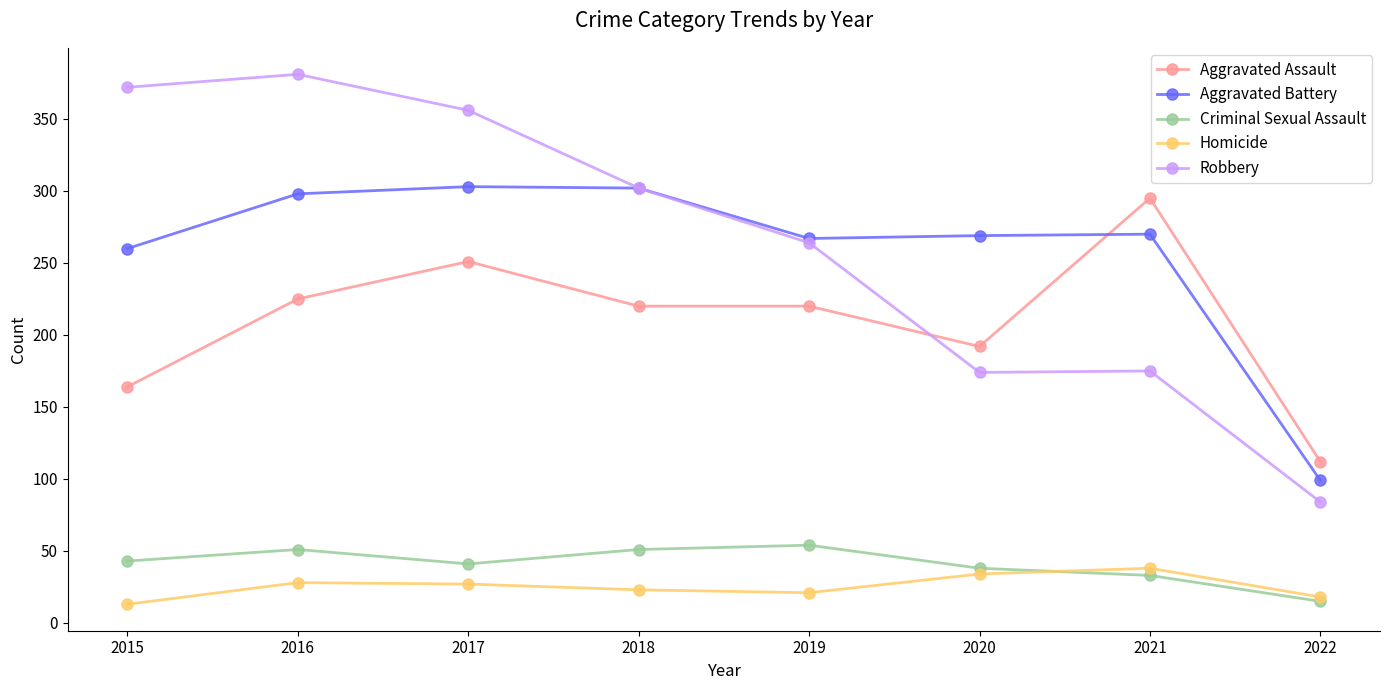

Is the value of Robbery at 2019 greater than the value of Homicide at 2016?

Yes